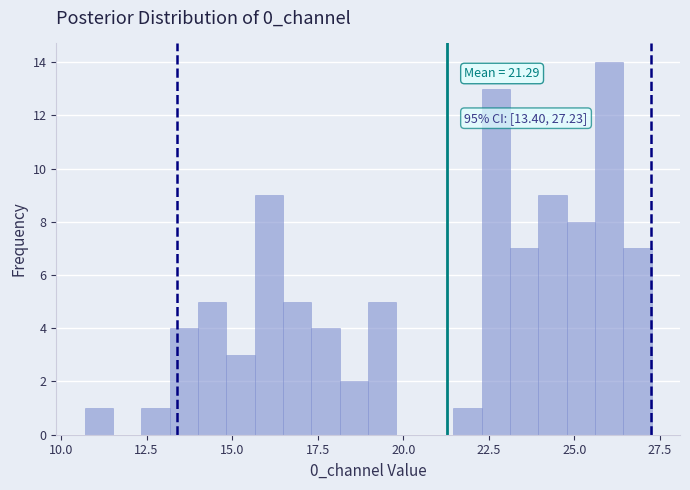

Read against the x-axis, roughly where is the centre of the tallest bar?

26.0